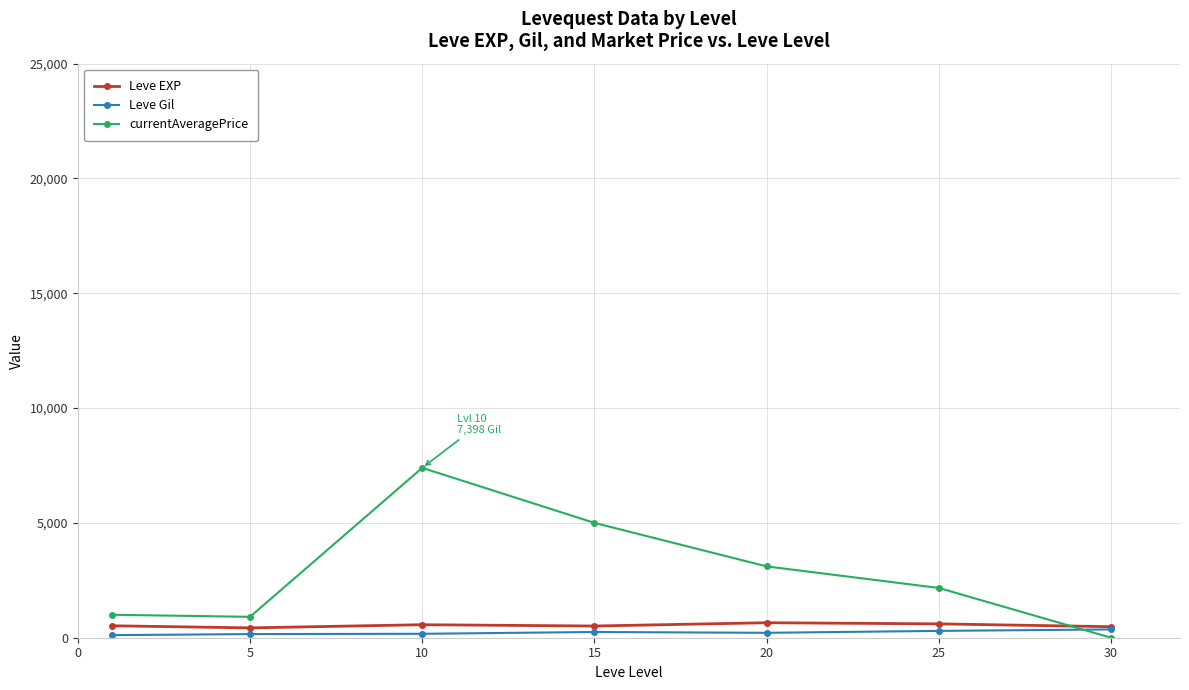

Which series has the largest range (max minus min)?

currentAveragePrice